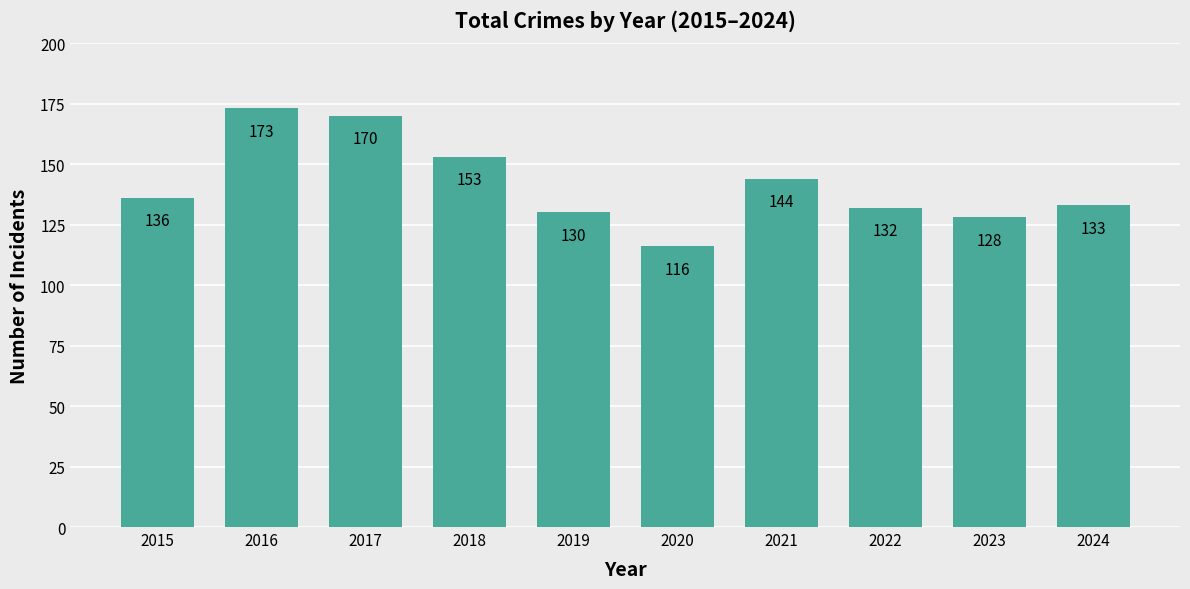

Between 2017 and 2019, which is larger?

2017